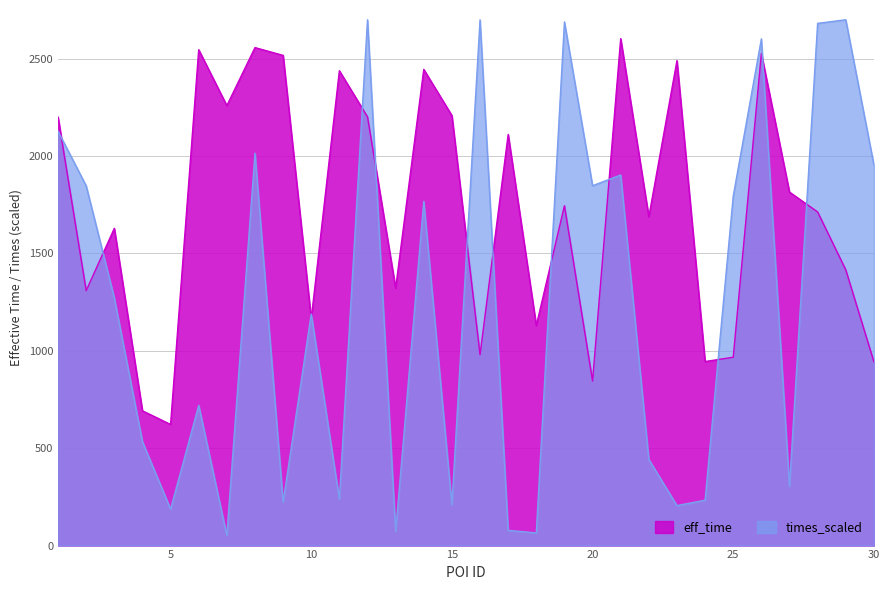

Where is the first local minimum for eff_time?

2